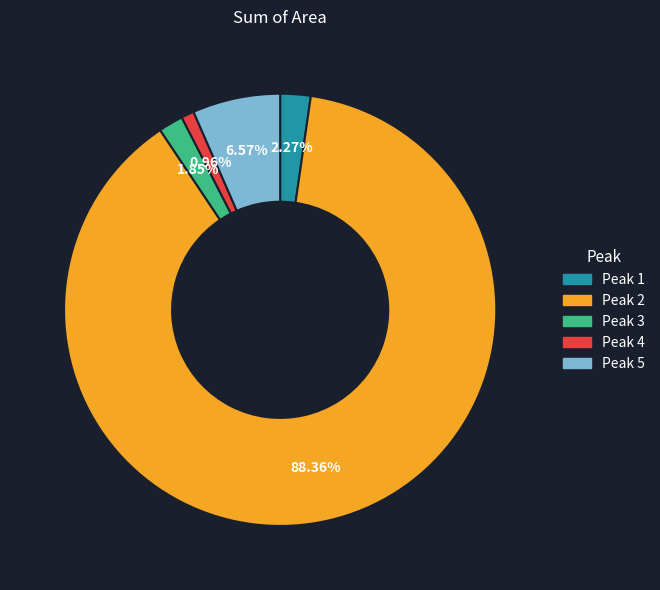

Which category accounts for the majority?

Peak 2